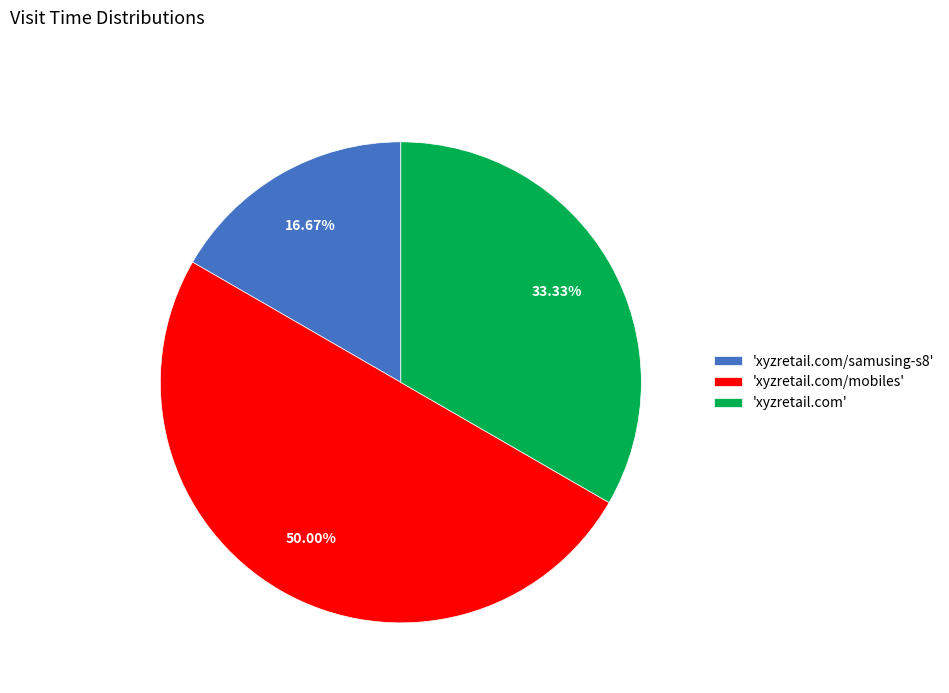

Which category has the biggest portion of the pie?

'xyzretail.com/mobiles'